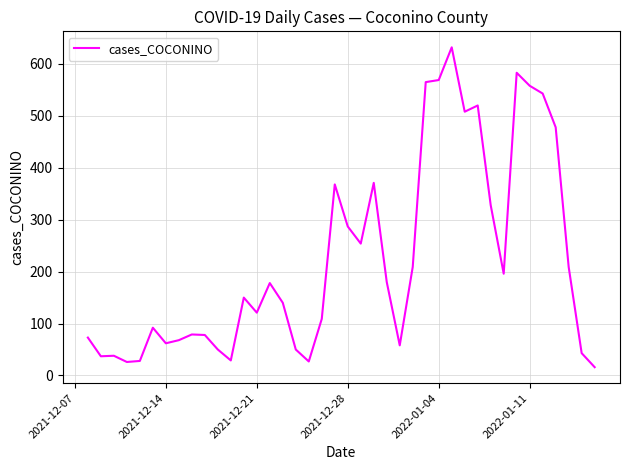

What is the greatest value displayed?

632